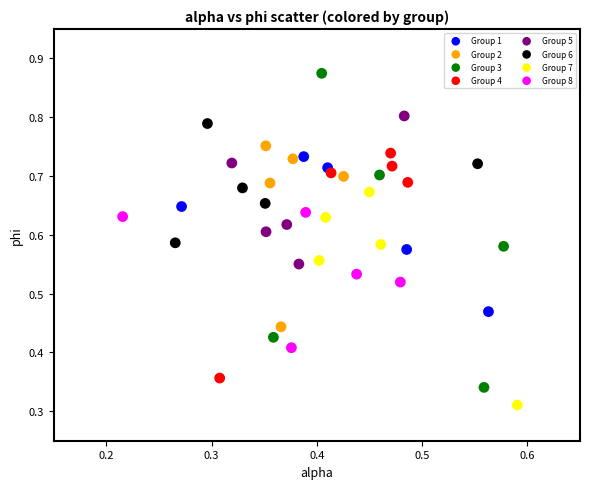

Which series reaches the minimum Y coordinate?

Group 7